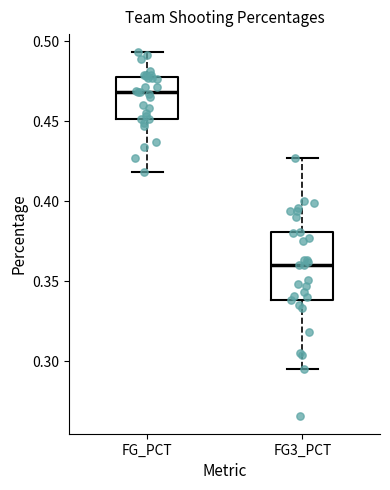

Reading left to right, read every box against the y-axis: the position of its median line, the range the box covers, and the ends of its whiskers. The values are not printed on the chart, so give them approximately, as read against the axis.

FG_PCT: median 0.470, box 0.450 to 0.480, whiskers 0.420 to 0.495
FG3_PCT: median 0.360, box 0.340 to 0.380, whiskers 0.295 to 0.425